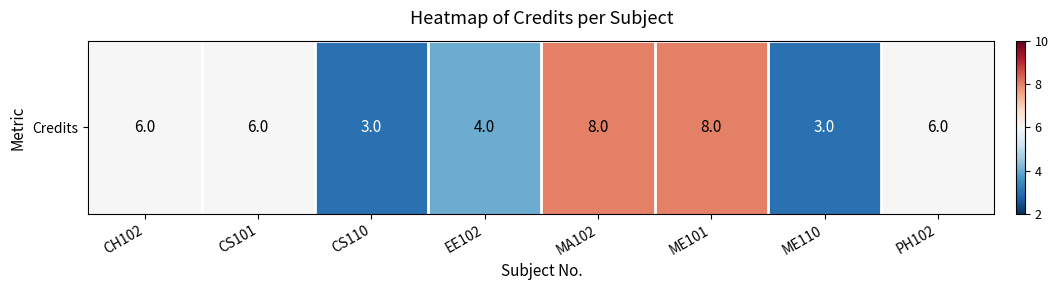

What is the change in value from ME110 to PH102?

+3